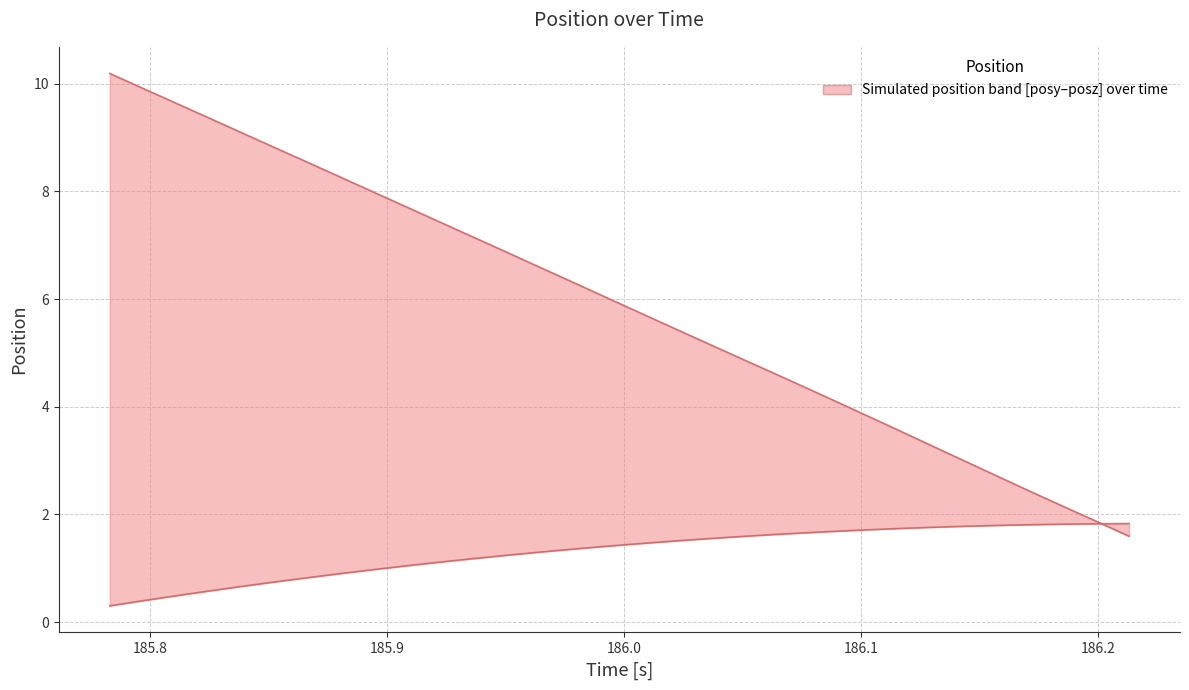

What is the sum of all posy (lower) values?

41.6